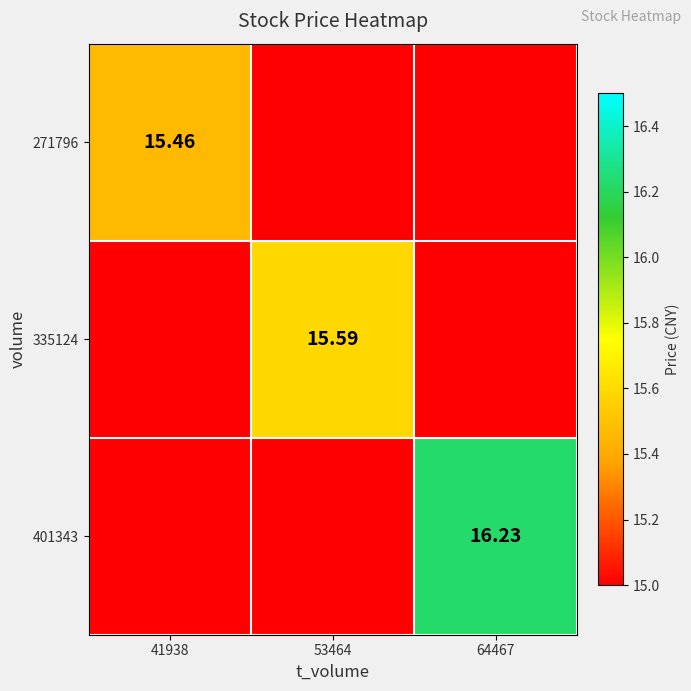

How many distinct data groups are displayed?

3